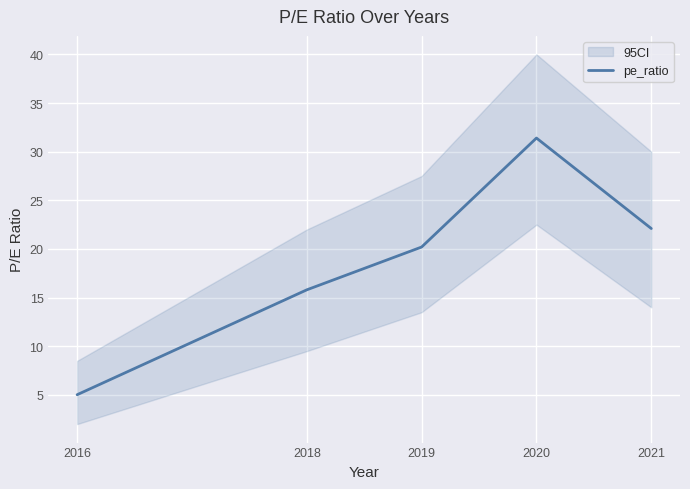

List the labels in order of value, smallest first.

2016, 2018, 2019, 2021, 2020